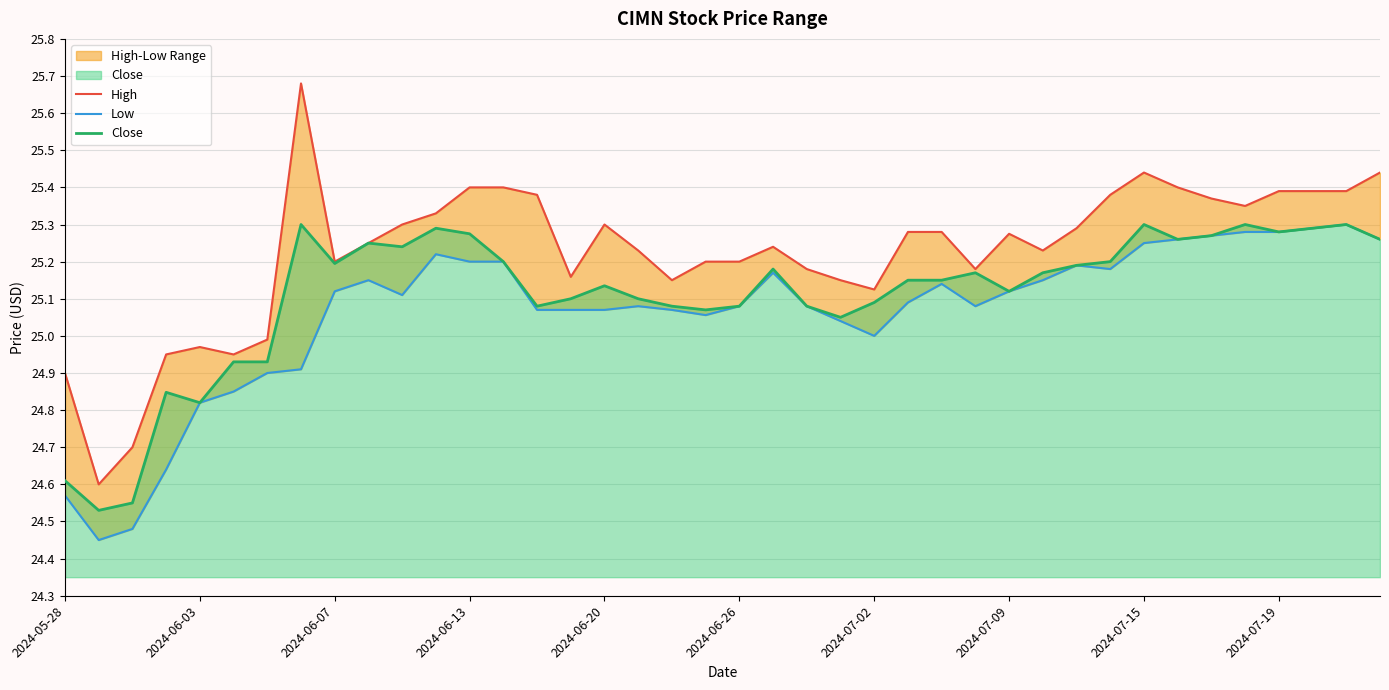

What is the approximate value of Close at 22?

25.1